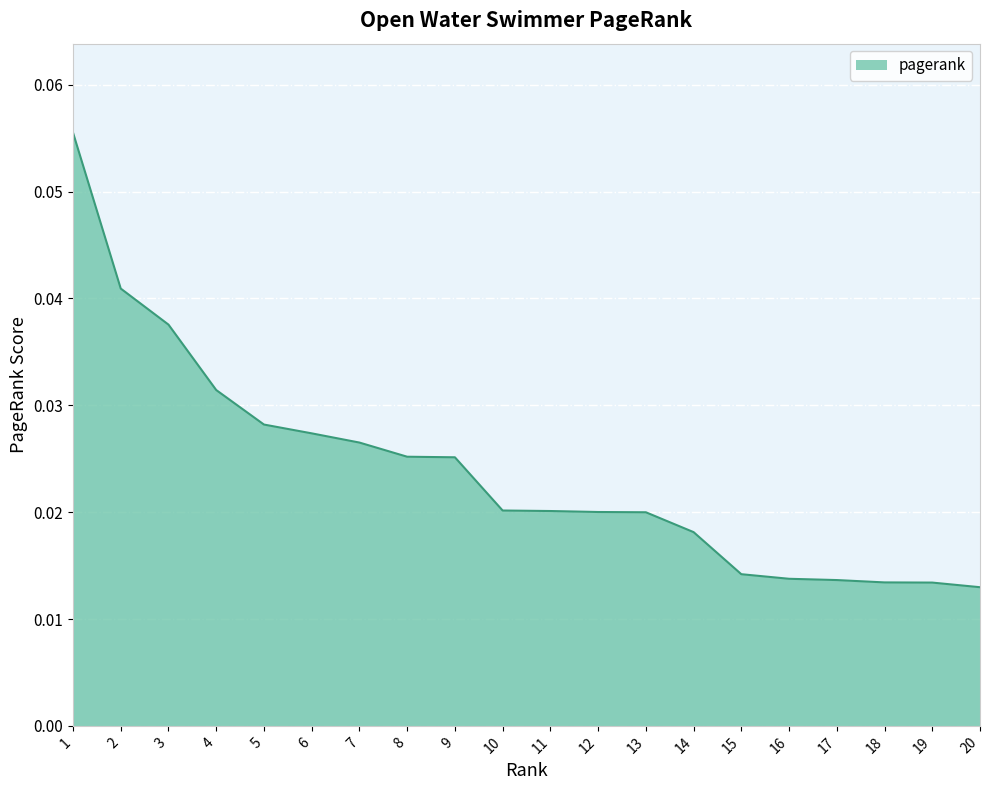

Between 5 and 19, which is larger?

5